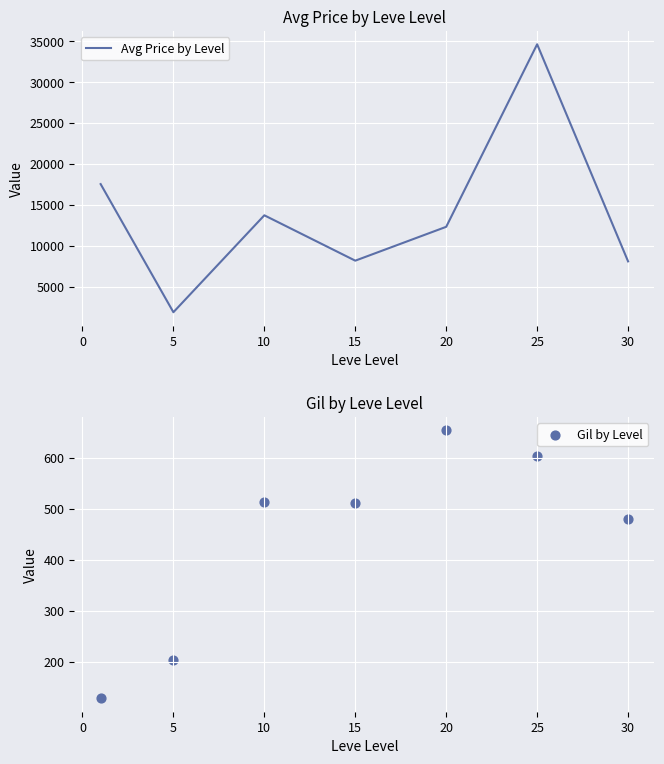

Which series reaches the maximum Y coordinate?

Avg Price by Level